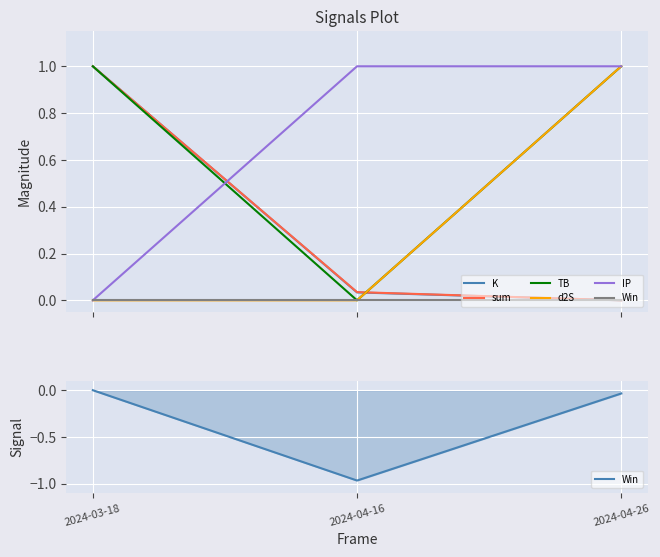

Does the chart display data point markers on the line(s)?

No